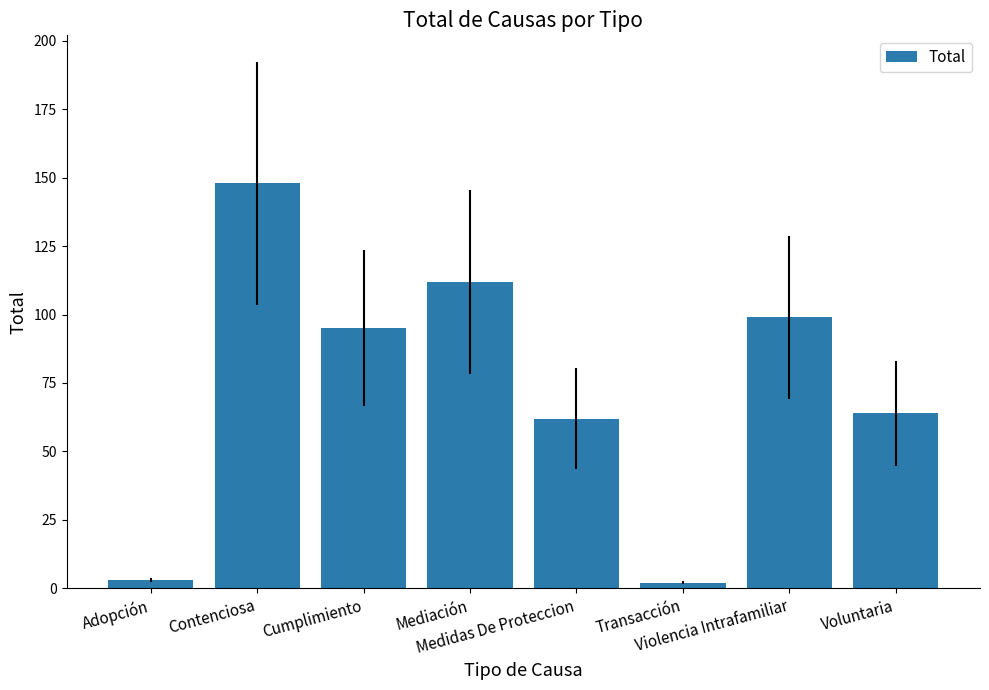

What is the sum of all values?

585